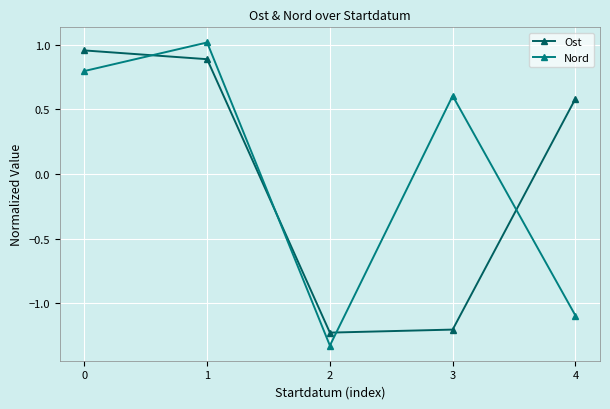

Which category has the highest value across all series?

1